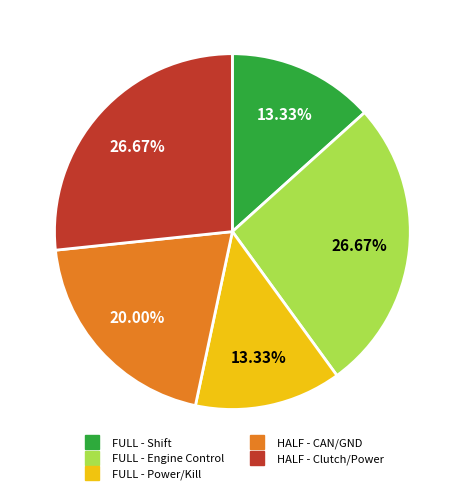

Does any single category account for the majority?

No